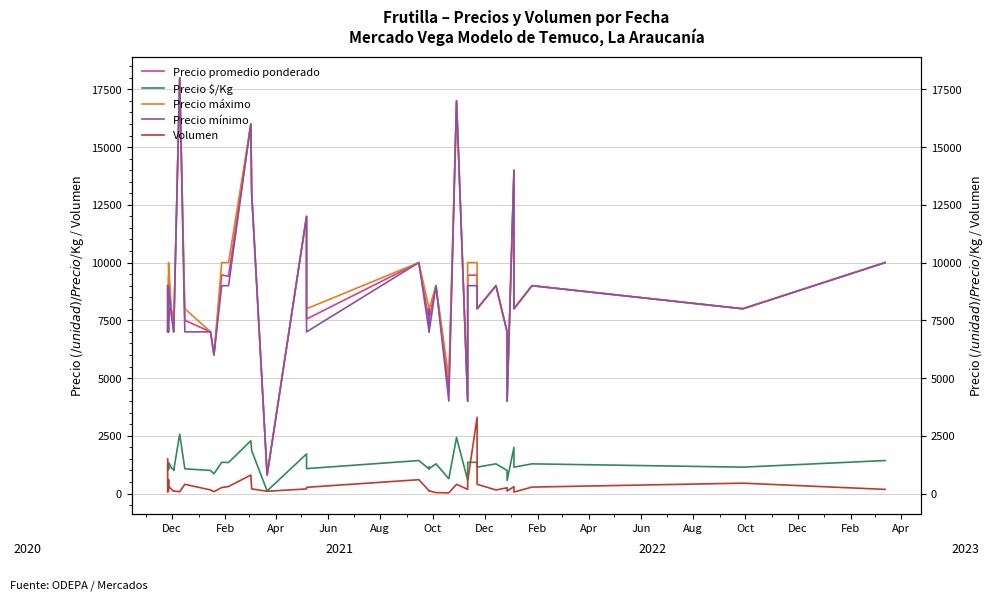

Is it true that Volumen equals 37 at 22?

False